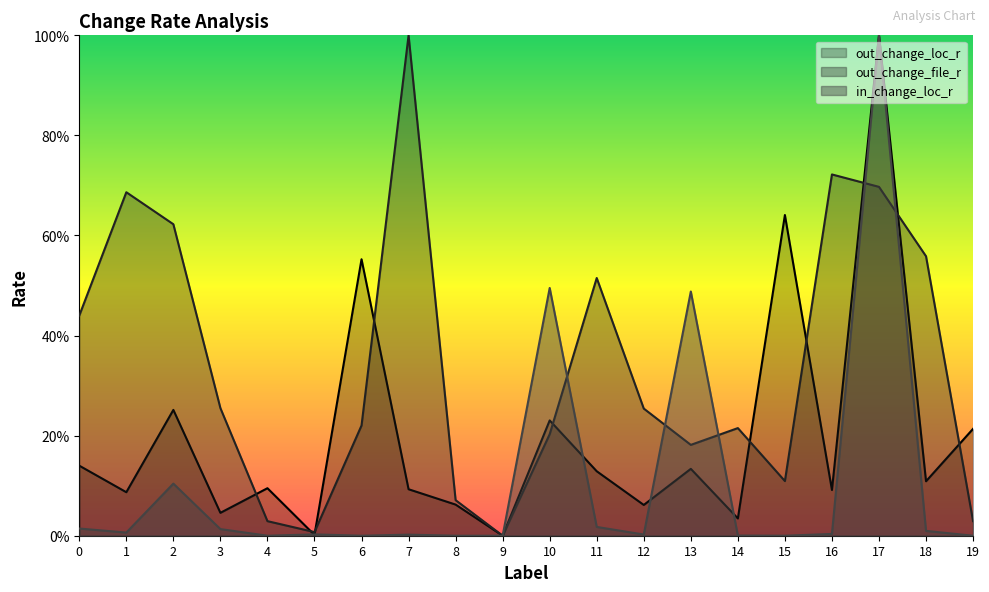

The in_change_loc_r series shows 0.5 at 10. True or false?

True